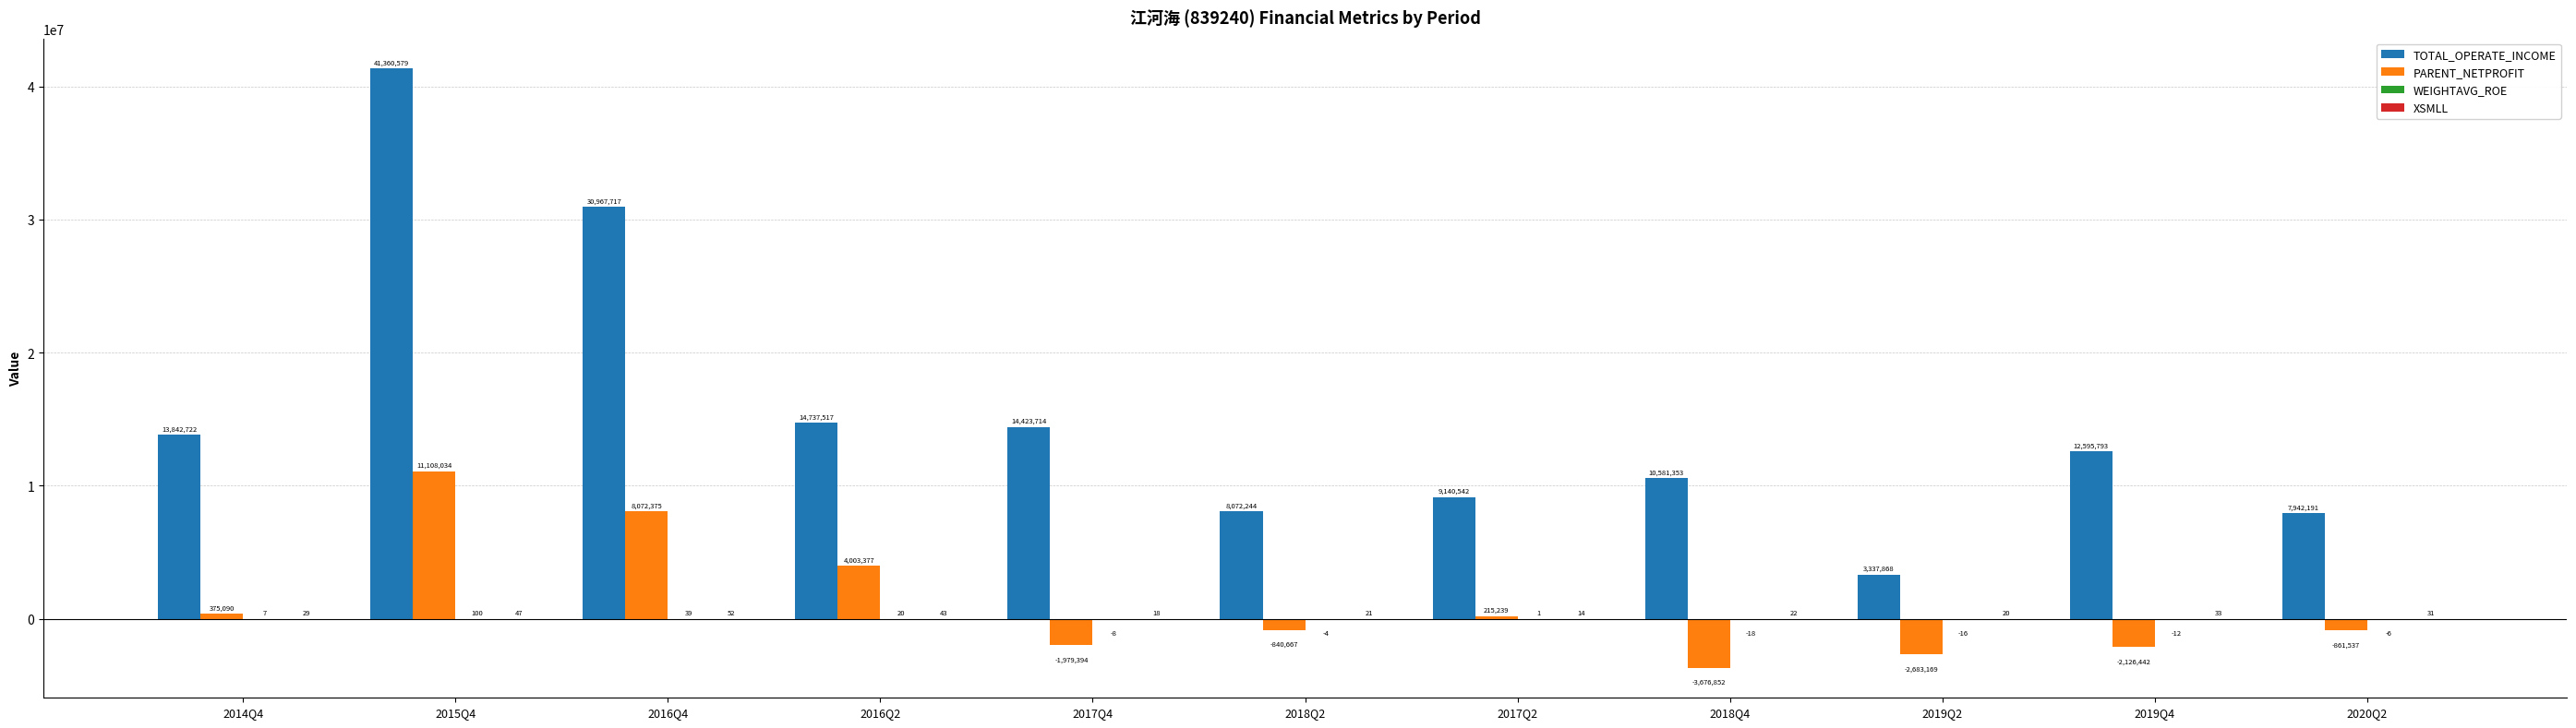

What is the spread (max minus min) of values at 2015Q4?

41360531.4